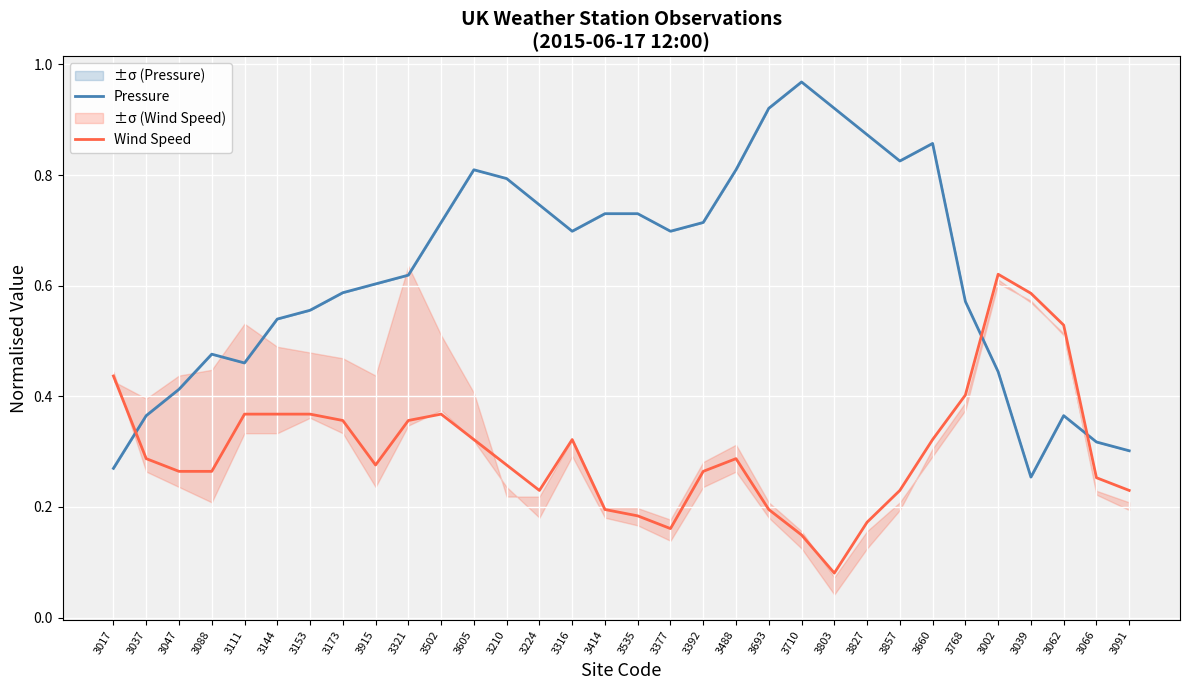

Where is the first local maximum for Pressure?

3088